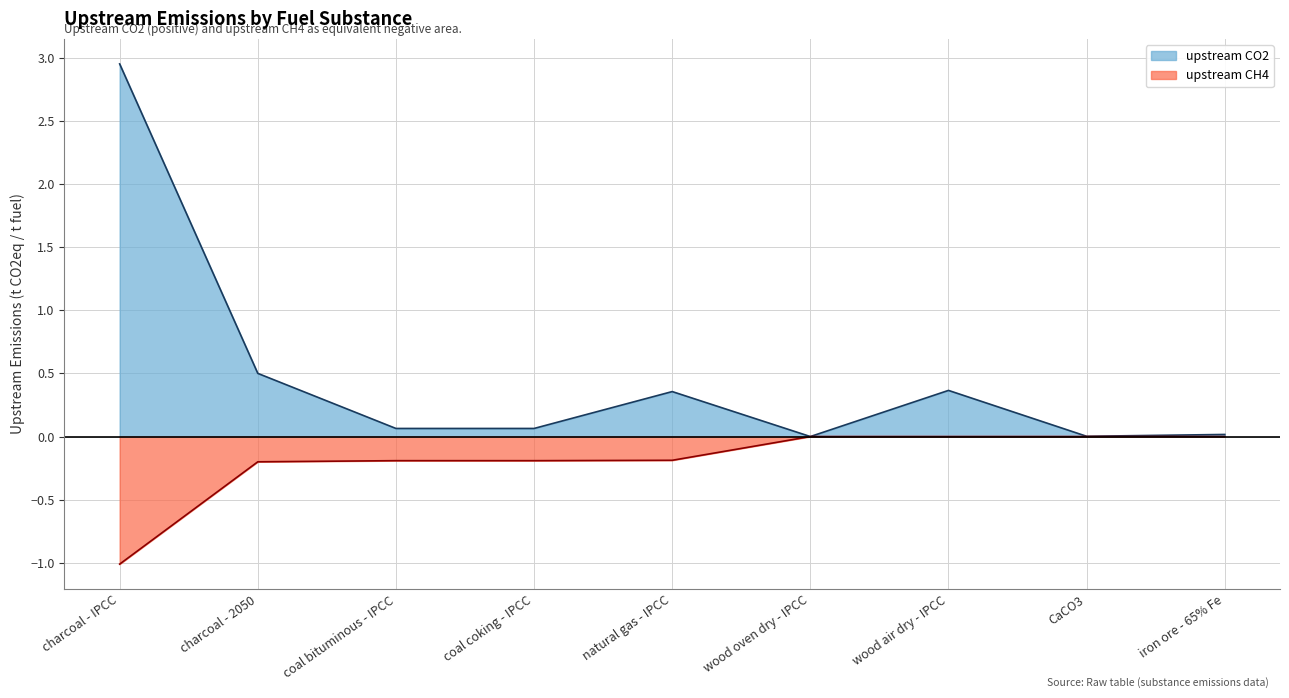

Between CaCO3 and coal bituminous - IPCC, which is larger?

coal bituminous - IPCC